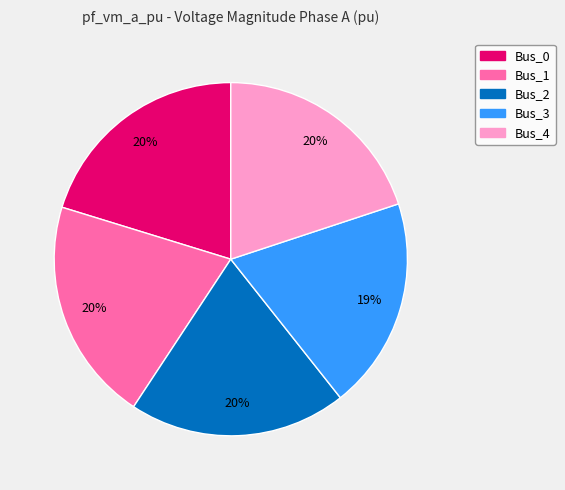

Combined, do Bus_4 and Bus_1 account for over 50%?

No